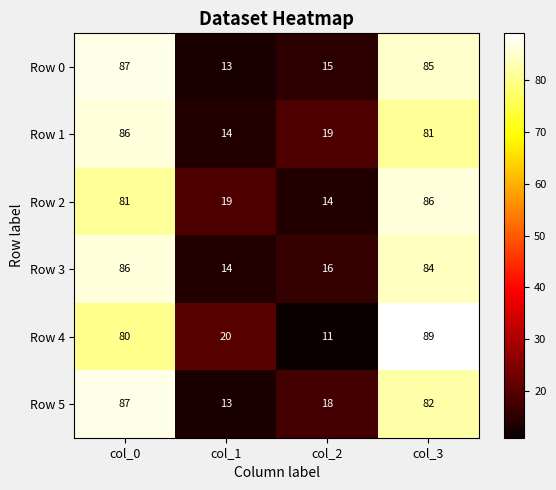

What is the total value across all series at col_1?

93